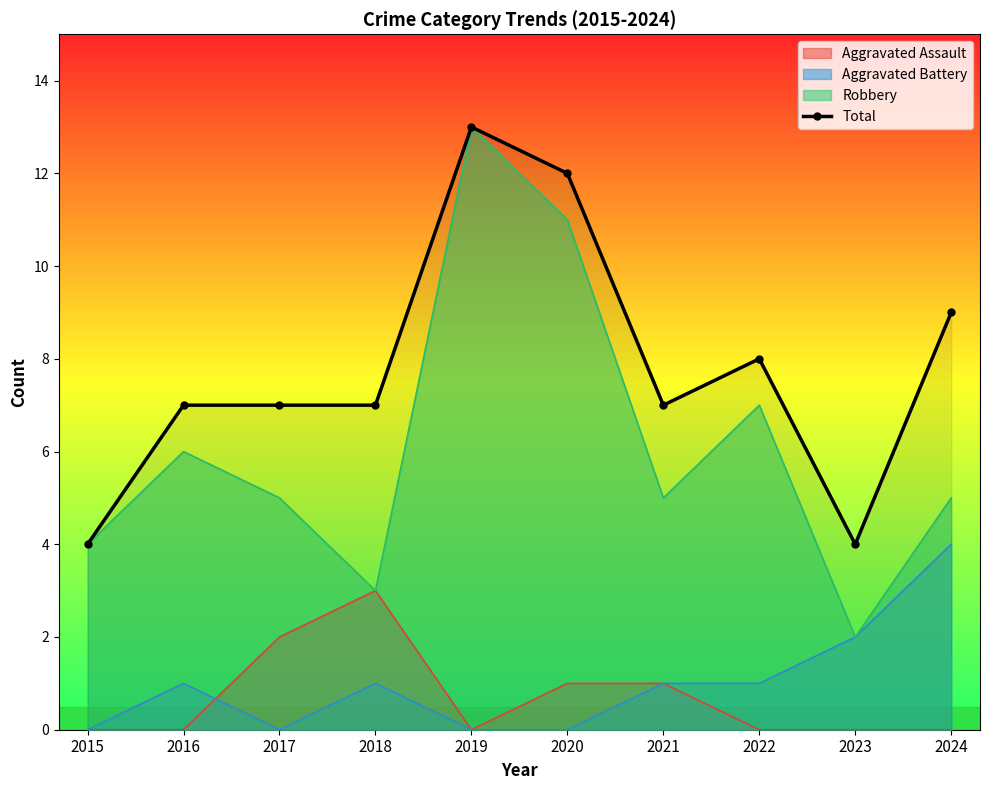

What is the minimum value shown in the chart?

0